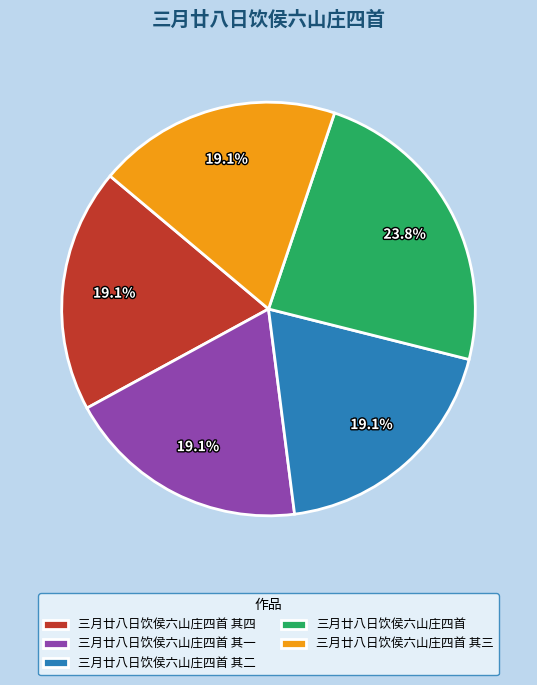

What portion of the pie excludes 三月廿八日饮侯六山庄四首 其四?

80.9%